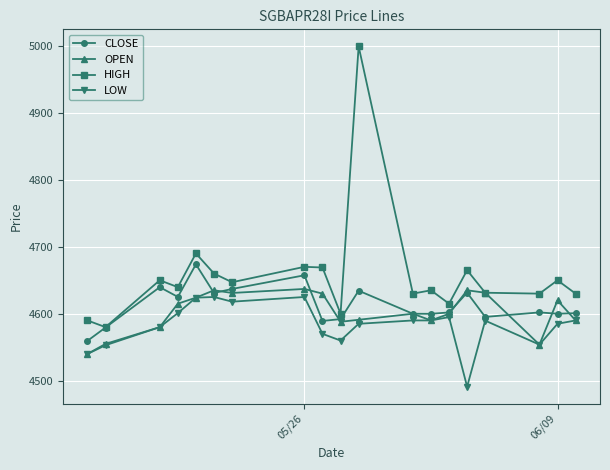

How many lines are shown in the chart?

4